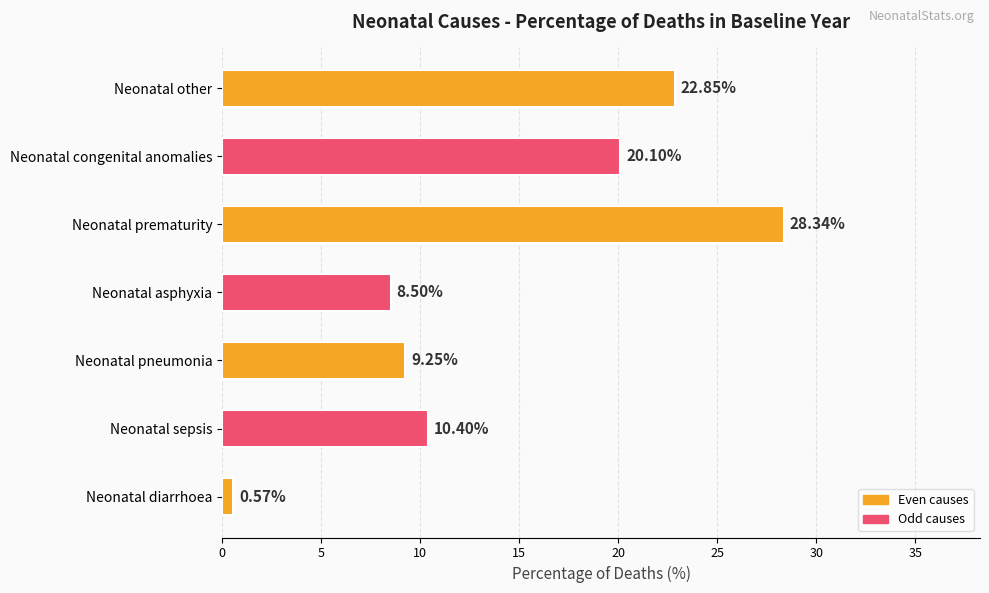

Which has a higher value, Neonatal congenital anomalies or Neonatal prematurity?

Neonatal prematurity